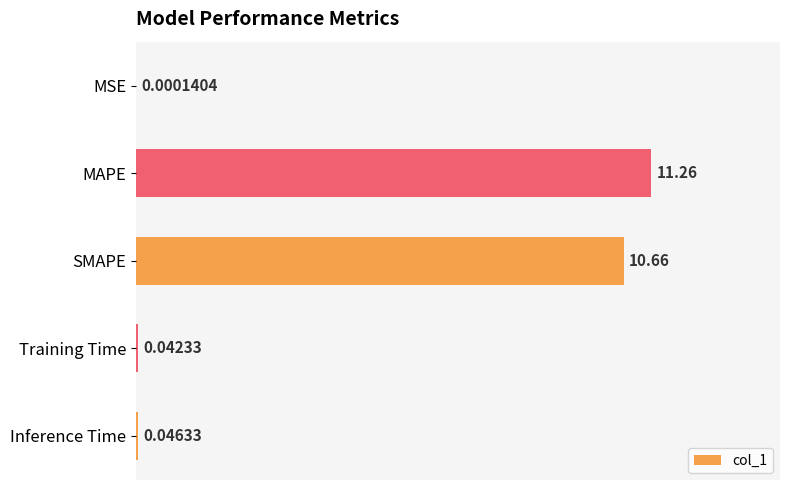

What is the average value?

4.4